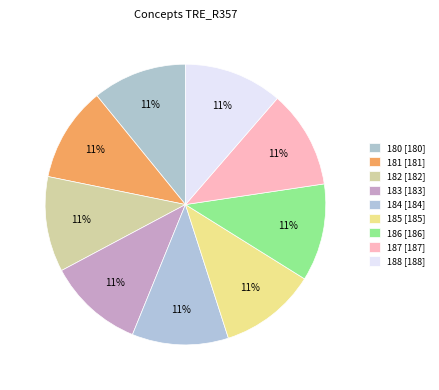

How many slices are in this pie chart?

9